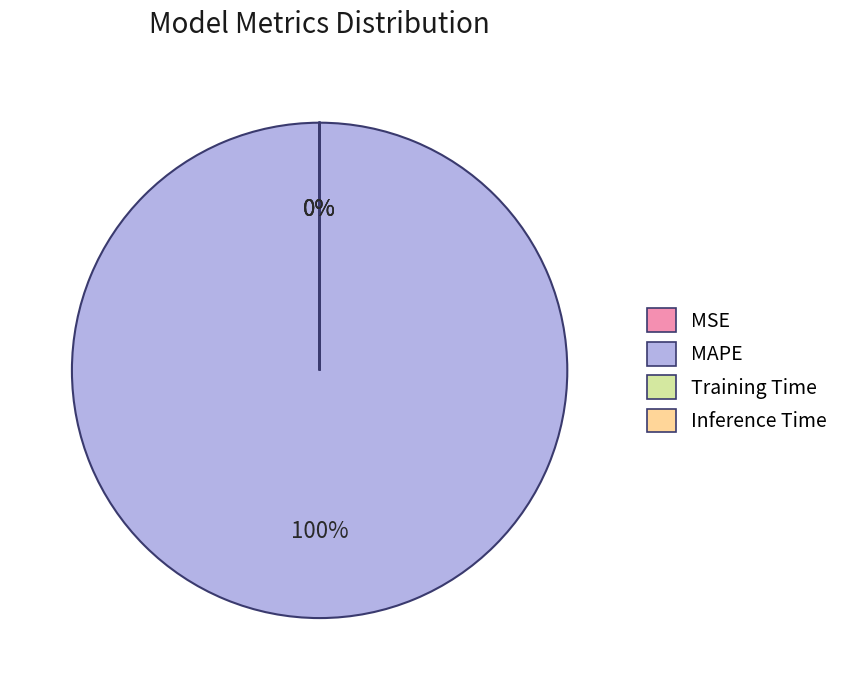

Is it true that MAPE is 100% of the pie?

True